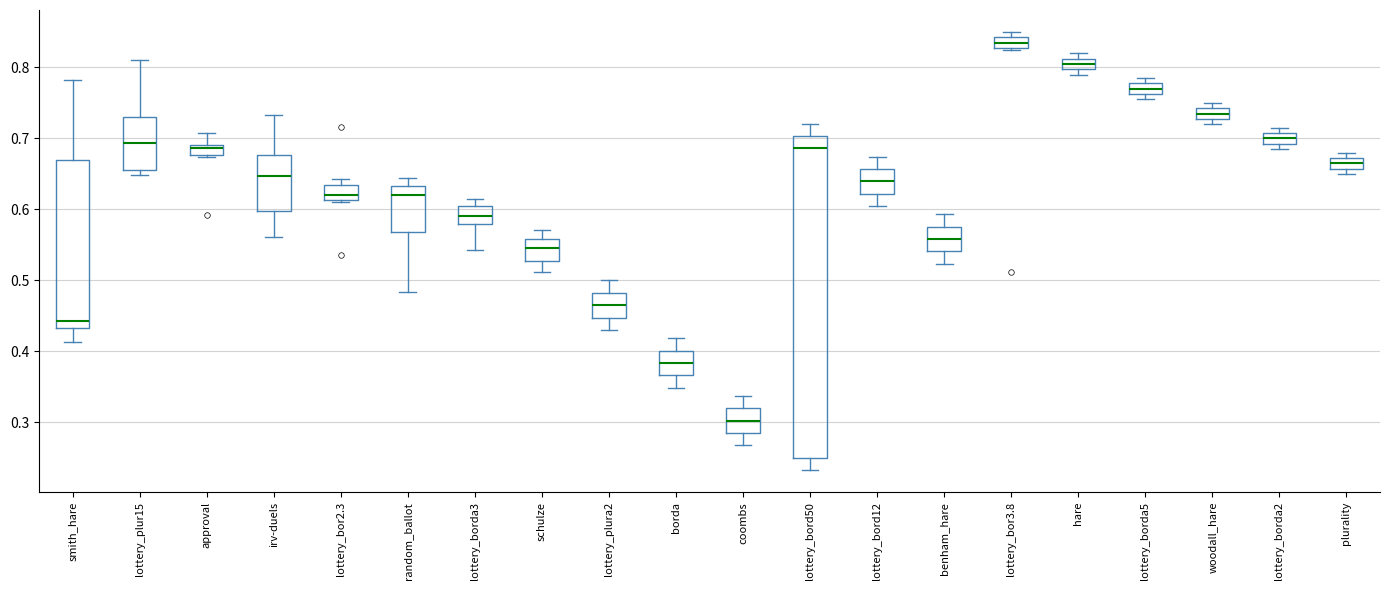

Where is the upper edge of the box for approval on the y-axis? The values are not printed on the chart, so give them approximately, as read against the axis.

0.69